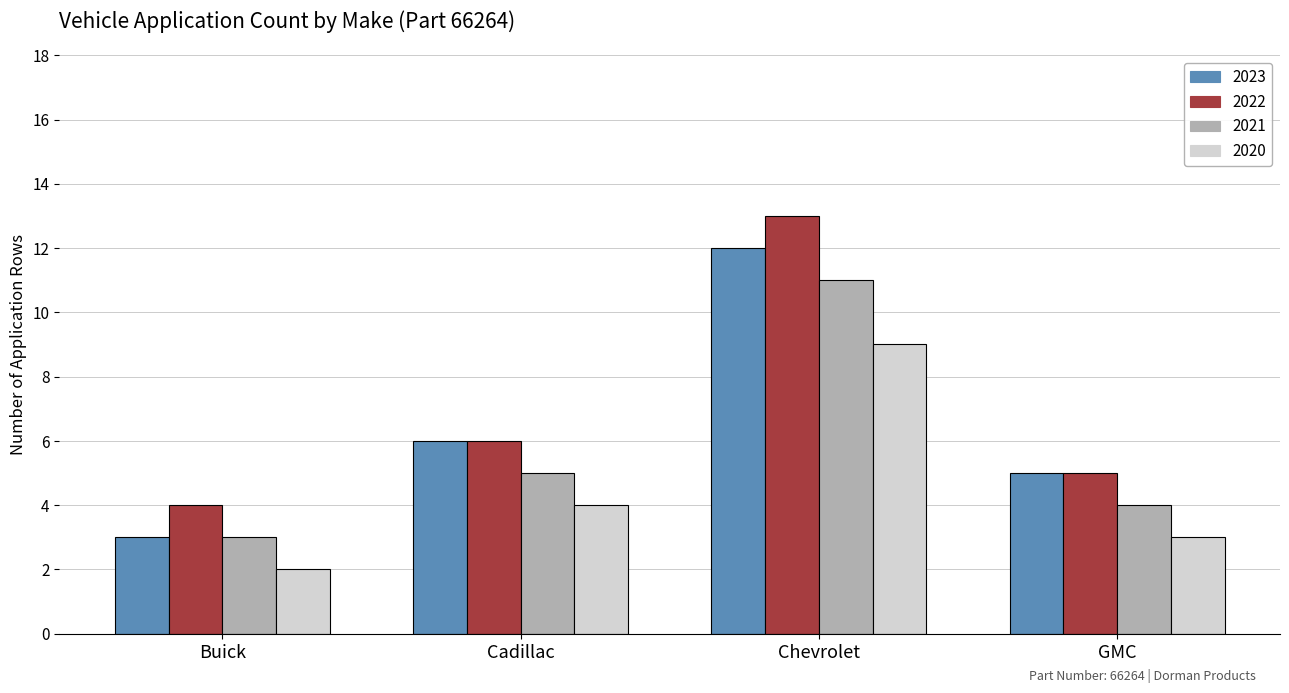

What is the spread (max minus min) of values at Chevrolet?

4